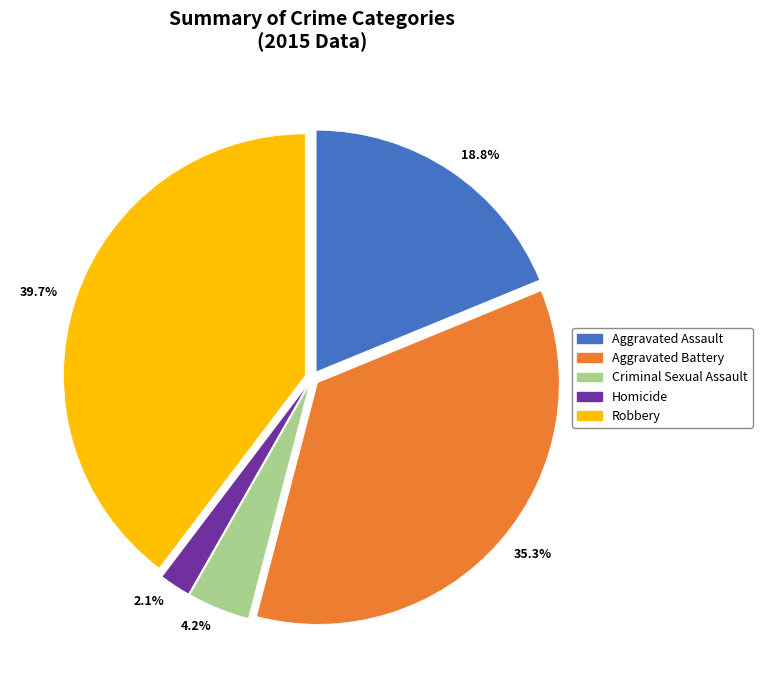

To the nearest percent, what is the average slice percentage?

20%